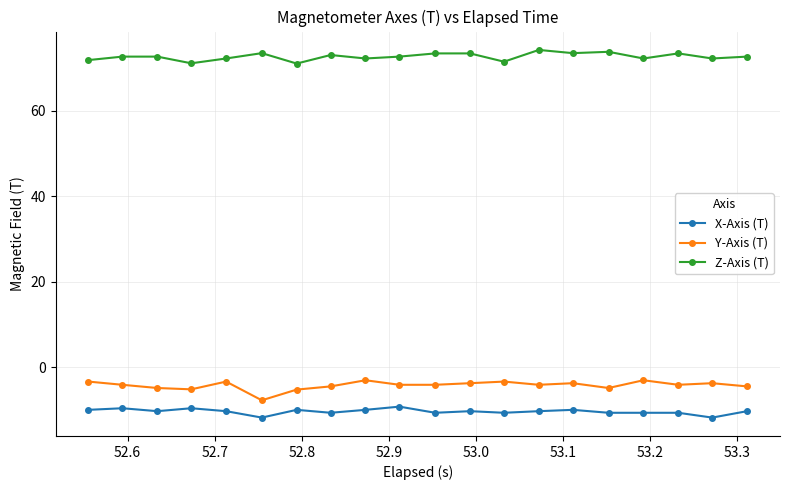

What is the difference between the maximum and minimum values in the Y-Axis (T) series?

4.7